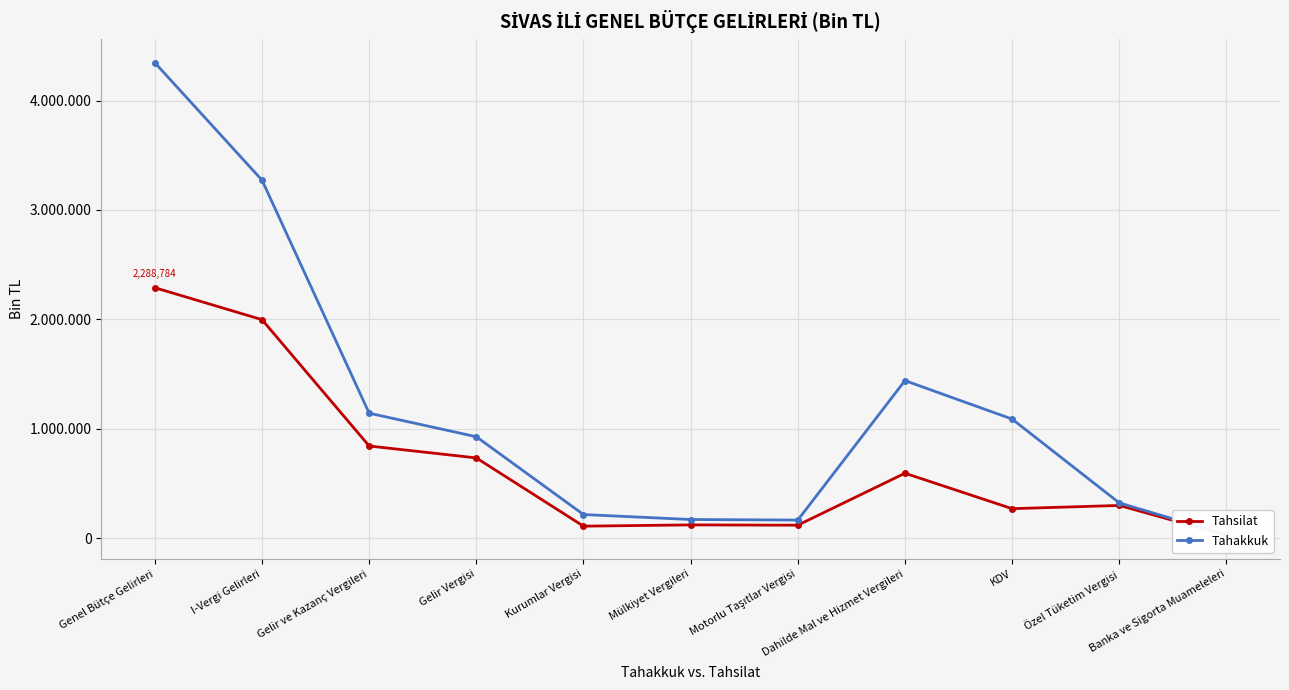

Which series has the widest spread of values?

Tahakkuk